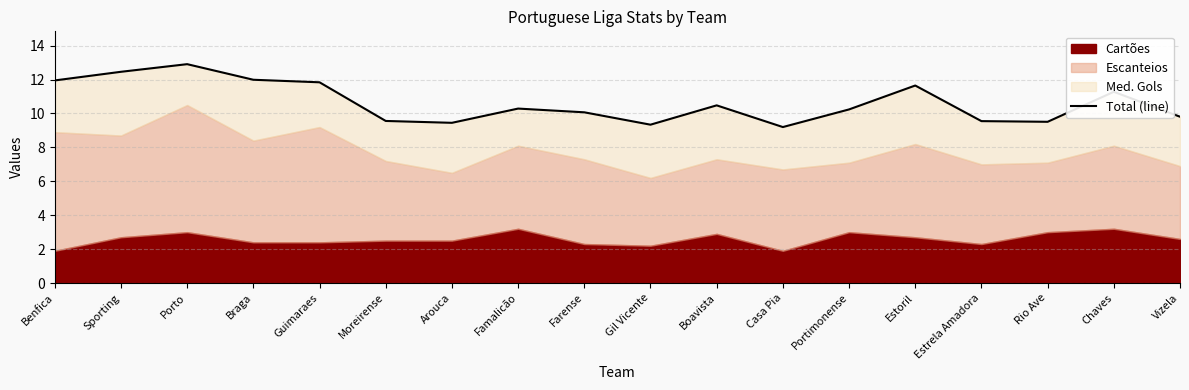

Where is the first local minimum?

Arouca